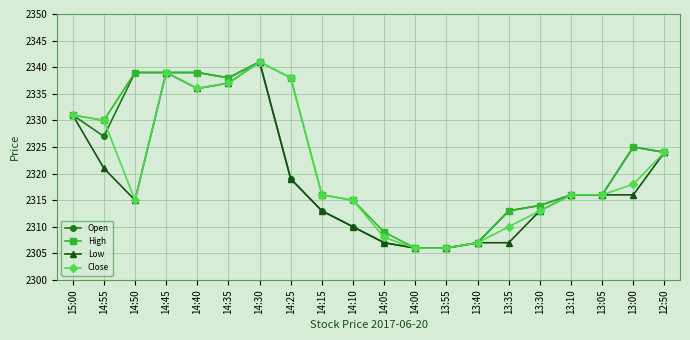

Reading left to right, list all the values displayed in this chart.

Open: 15:00=2331	14:55=2327	14:50=2339	14:45=2339	14:40=2339	14:35=2338	14:30=2341	14:25=2319	14:15=2313	14:10=2310	14:05=2307	14:00=2306	13:55=2306	13:40=2307	13:35=2313	13:30=2314	13:10=2316	13:05=2316	13:00=2325	12:50=2324
High: 15:00=2331	14:55=2330	14:50=2339	14:45=2339	14:40=2339	14:35=2338	14:30=2341	14:25=2338	14:15=2316	14:10=2315	14:05=2309	14:00=2306	13:55=2306	13:40=2307	13:35=2313	13:30=2314	13:10=2316	13:05=2316	13:00=2325	12:50=2324
Low: 15:00=2331	14:55=2321	14:50=2315	14:45=2339	14:40=2336	14:35=2337	14:30=2341	14:25=2319	14:15=2313	14:10=2310	14:05=2307	14:00=2306	13:55=2306	13:40=2307	13:35=2307	13:30=2313	13:10=2316	13:05=2316	13:00=2316	12:50=2324
Close: 15:00=2331	14:55=2330	14:50=2315	14:45=2339	14:40=2336	14:35=2337	14:30=2341	14:25=2338	14:15=2316	14:10=2315	14:05=2308	14:00=2306	13:55=2306	13:40=2307	13:35=2310	13:30=2313	13:10=2316	13:05=2316	13:00=2318	12:50=2324